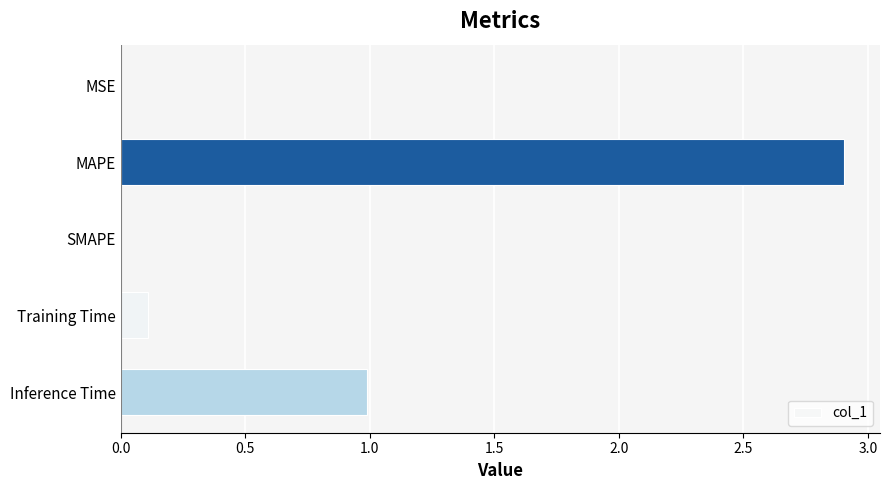

What is the sum of all values?

4.0